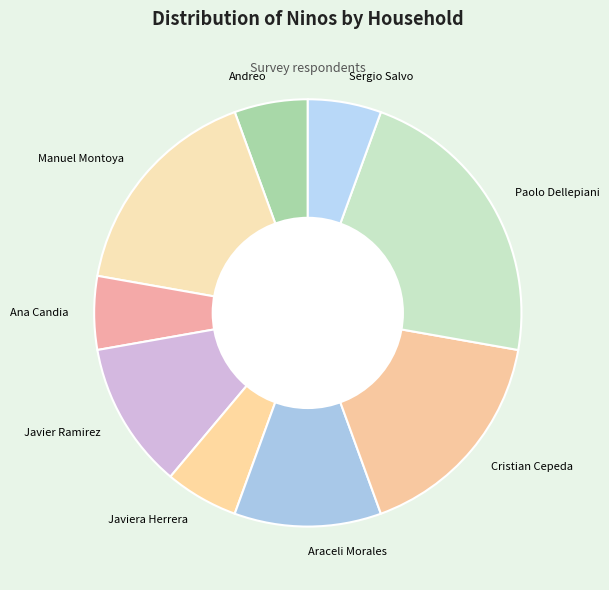

Do Sergio Salvo and Paolo Dellepiani together represent more than half of the pie?

No